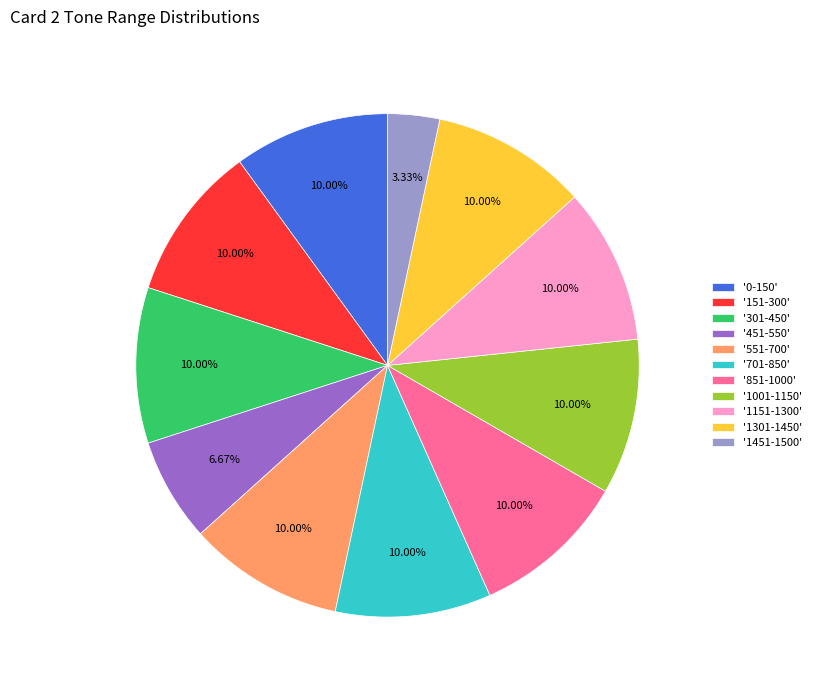

Do '301-450' and '551-700' together represent more than half of the pie?

No